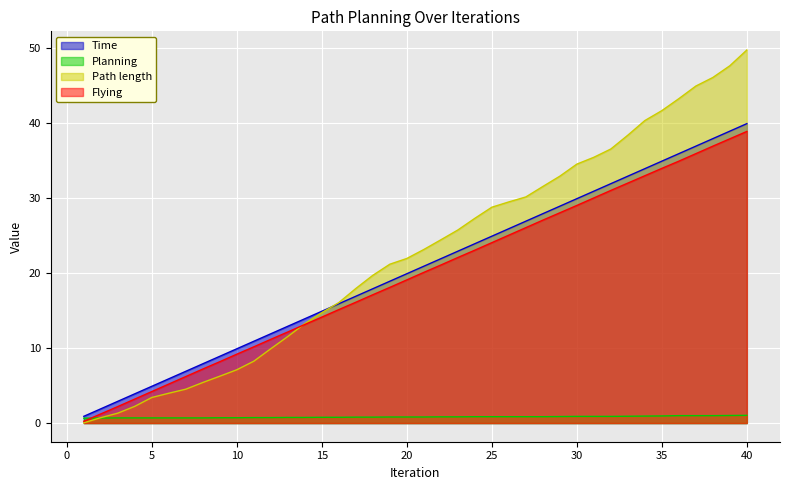

What is the difference between the Time values at 7 and 12?

5.0